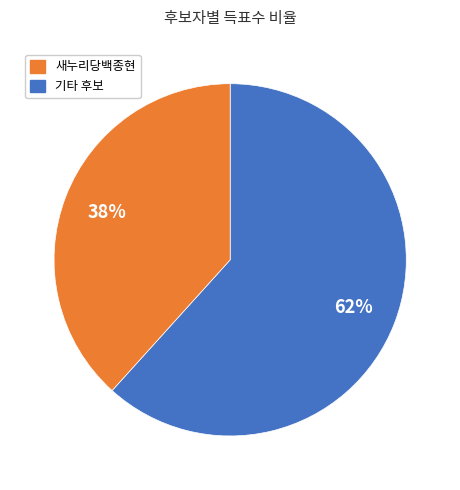

Does any single category account for the majority?

Yes